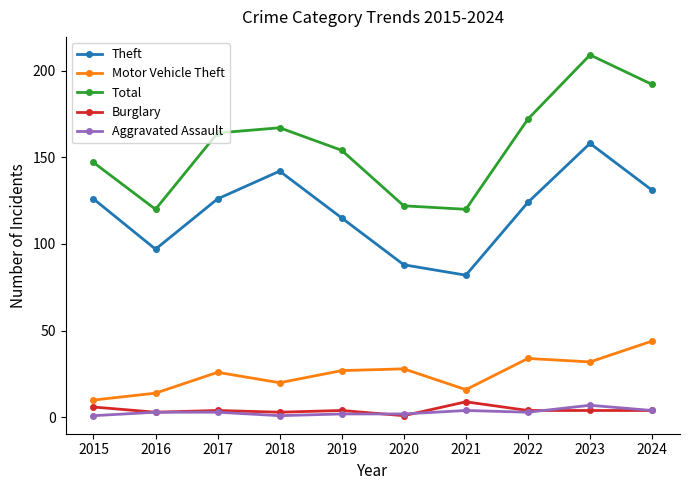

True or false: Aggravated Assault has a value of 4 at 2021.

True